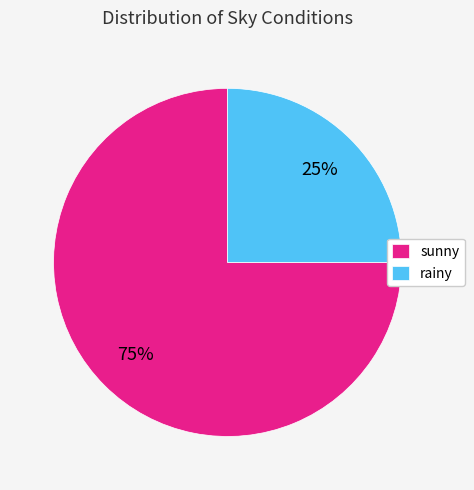

True or false: rainy accounts for 25% of the total.

True